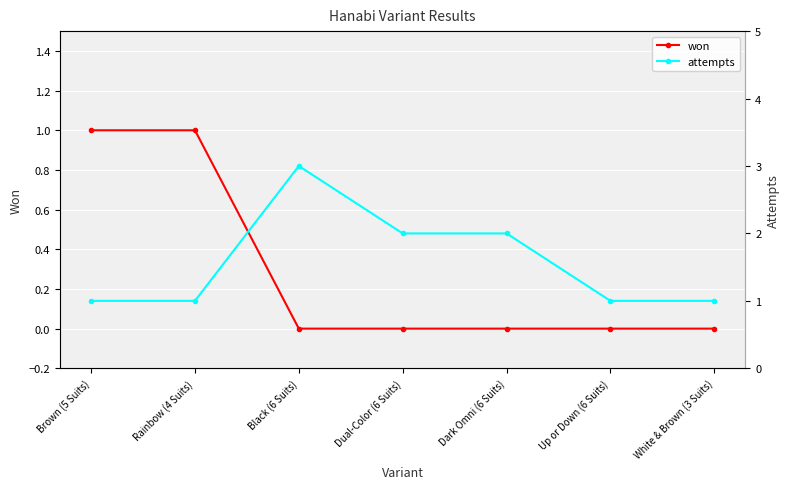

Is the value of attempts at Rainbow (4 Suits) greater than the value of won at Up or Down (6 Suits)?

Yes